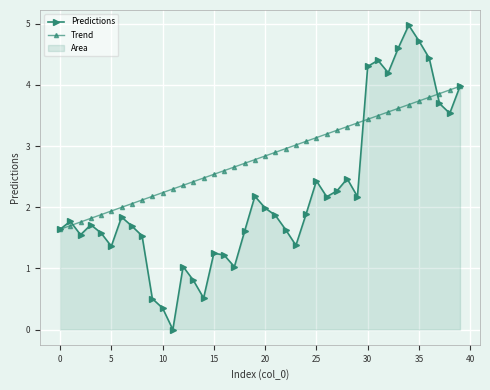

What is the difference between the Trend values at 13 and 15?

0.1